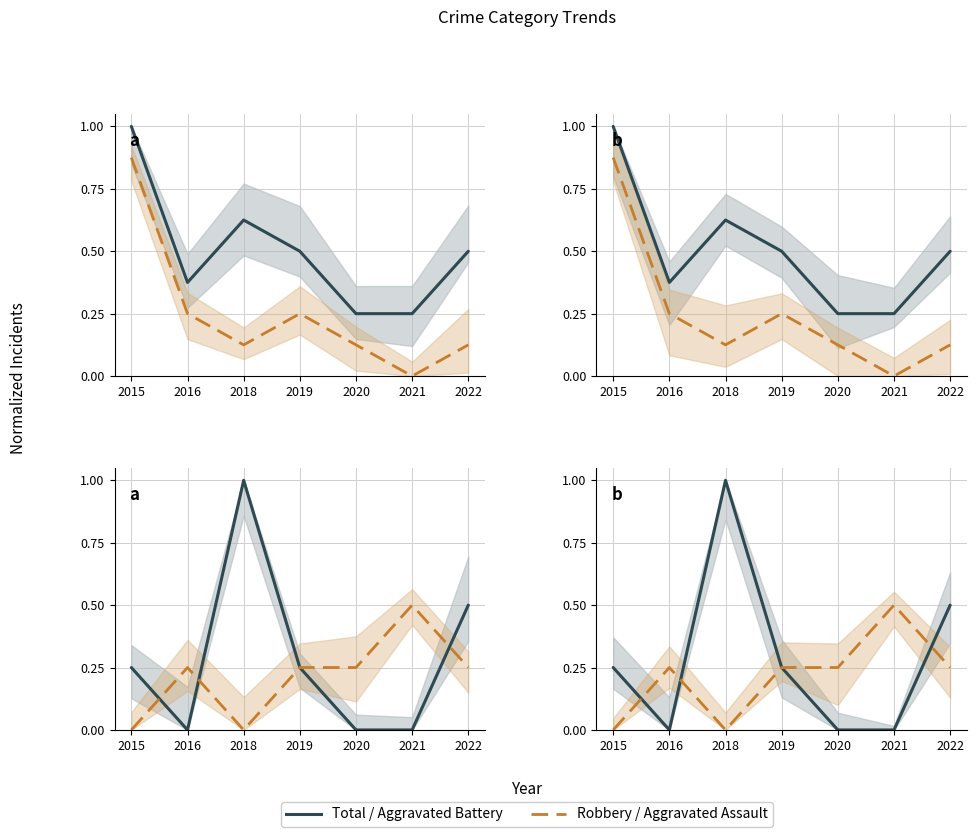

Is the value of Aggravated Battery at 2022 greater than the value of Robbery at 2021?

Yes